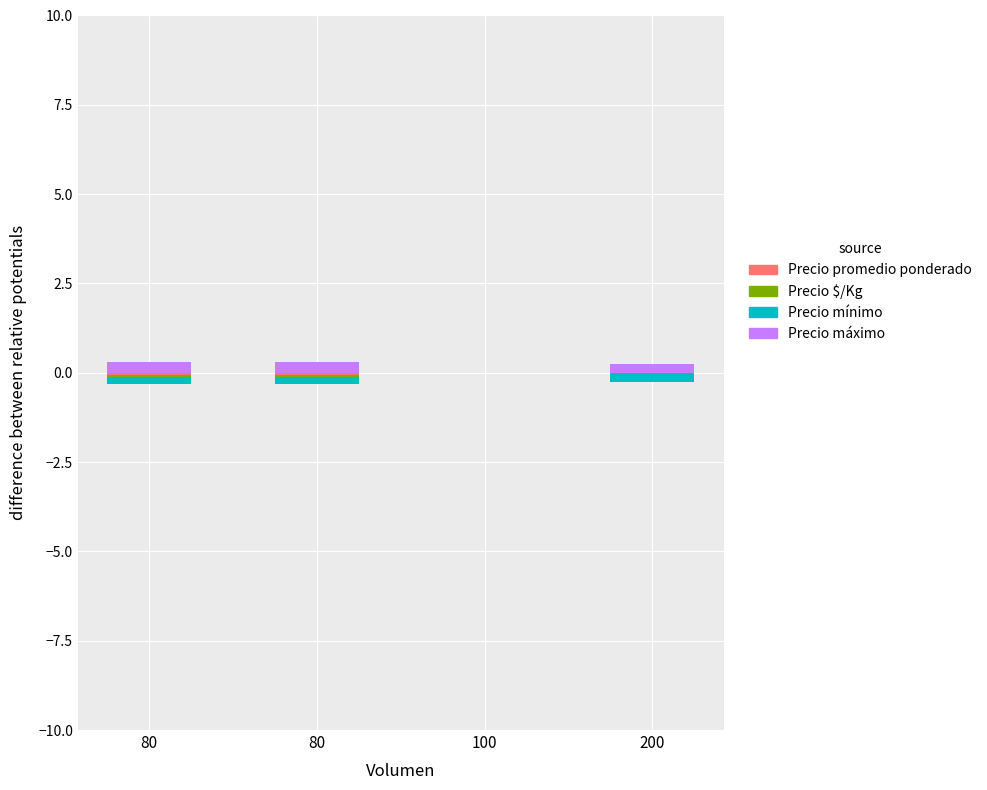

Which series has the largest total across all categories?

Precio máximo